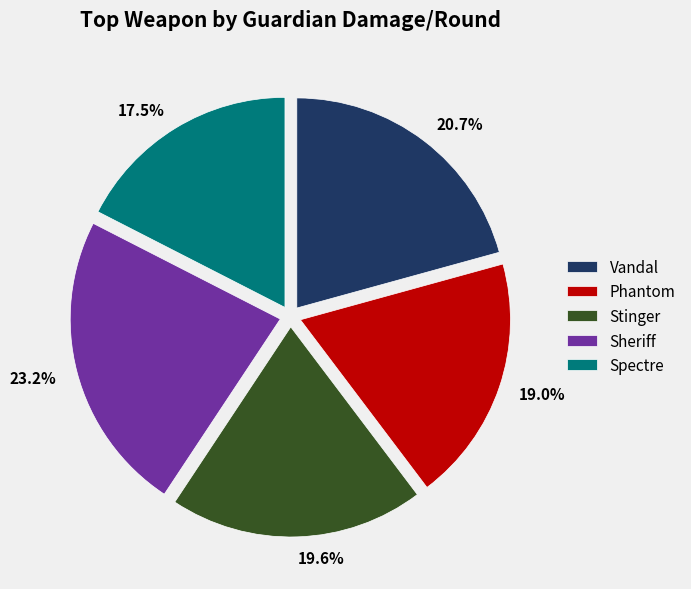

To the nearest percent, what is the difference between the largest and smallest slice percentages?

6%